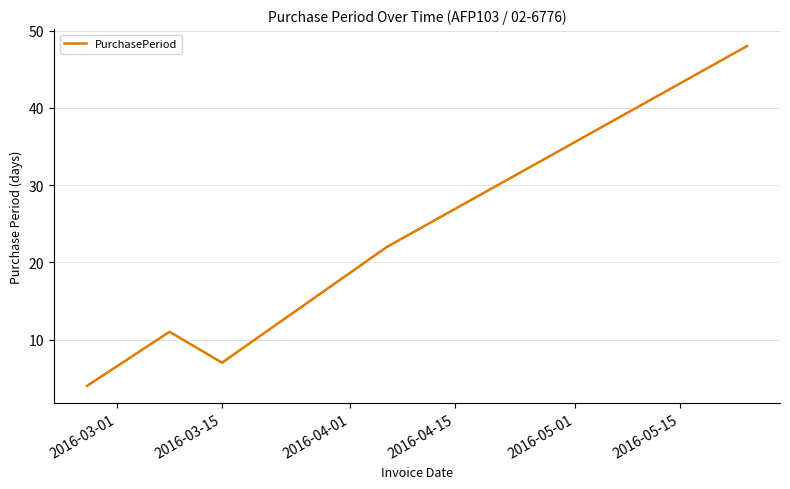

What is the sum of all values?

92